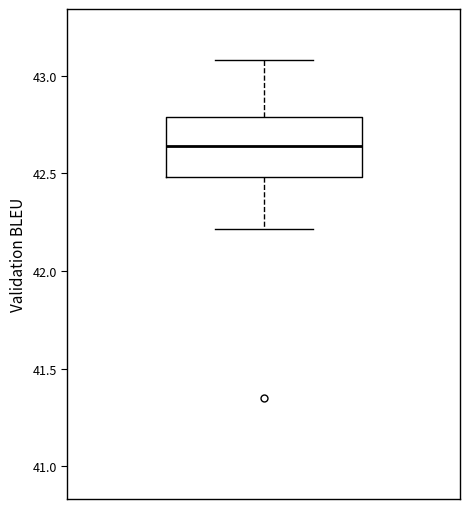

Transcribe this box plot: give where the median line is, the range the box spans, and where the two whiskers end, as read against the y-axis. The values are not printed on the chart, so give them approximately, as read against the axis.

median 42.65, box 42.50 to 42.80, whiskers 42.20 to 43.10